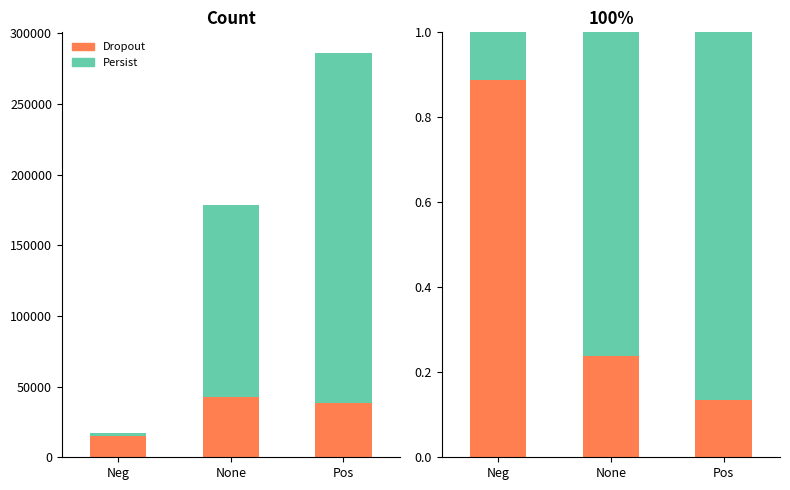

At which category is the sum across all series the highest?

Neg